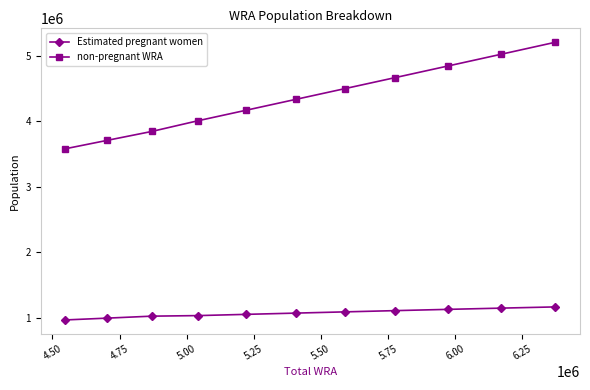

What is the minimum value for Estimated pregnant women?

967125.8